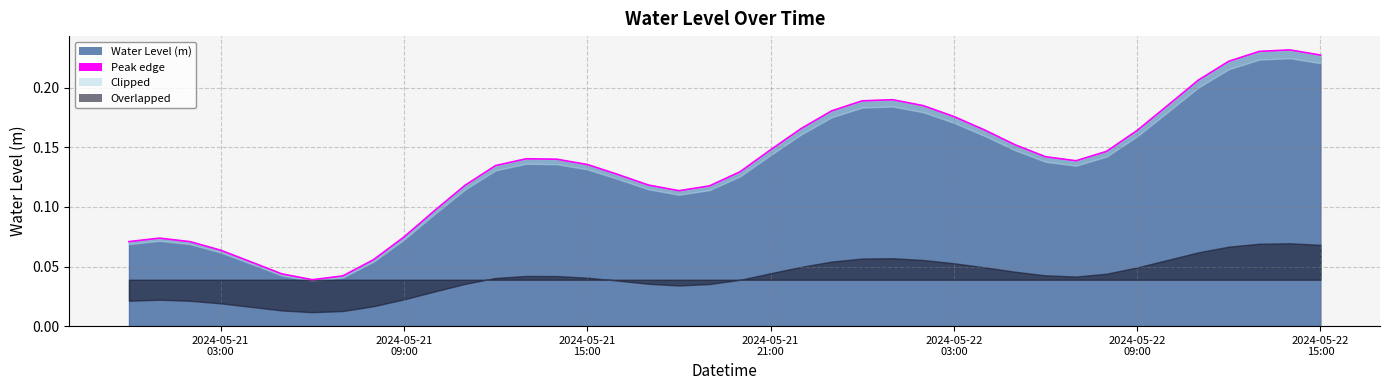

What is the difference between the second highest and minimum values?

0.2